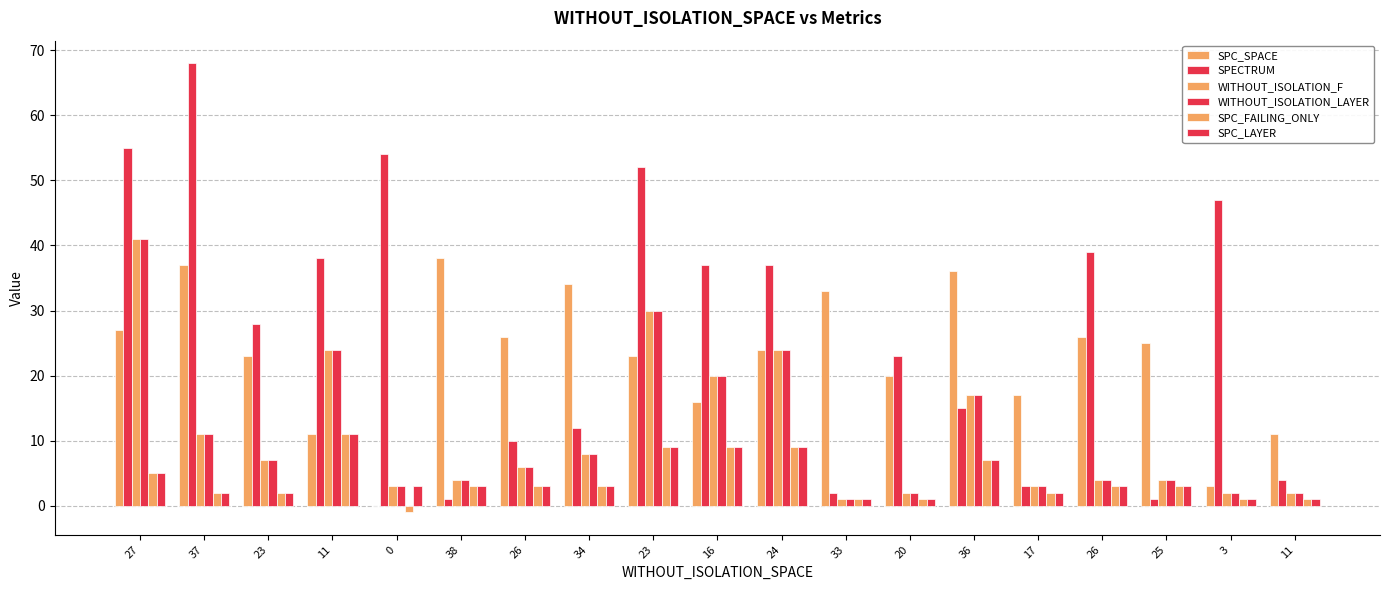

How many groups of bars are there?

19